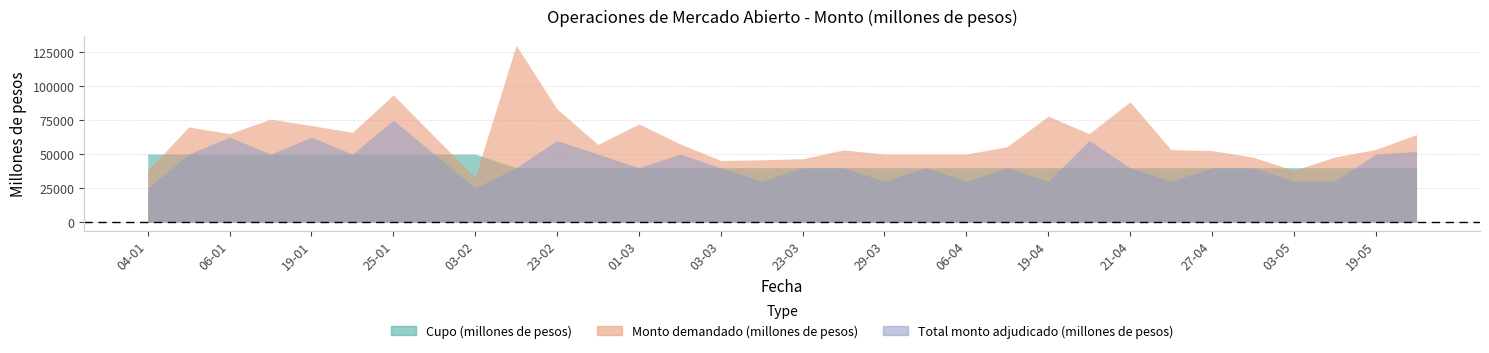

At which label is Cupo (millones de pesos) closest to 45000?

04-01